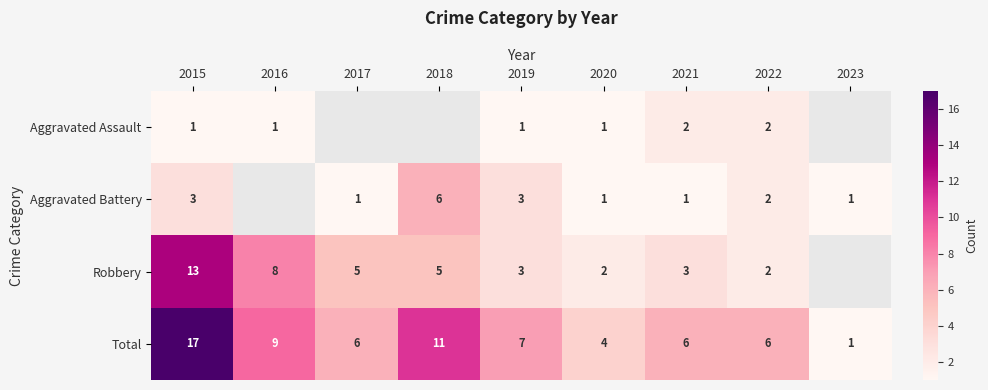

What is the minimum value shown in the chart?

1.0